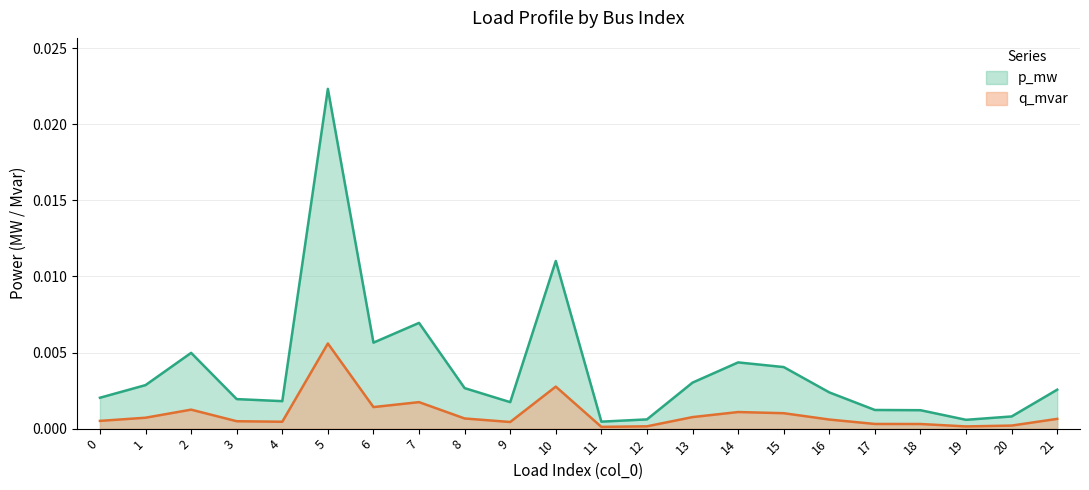

True or false: p_mw and q_mvar cross at least once.

False